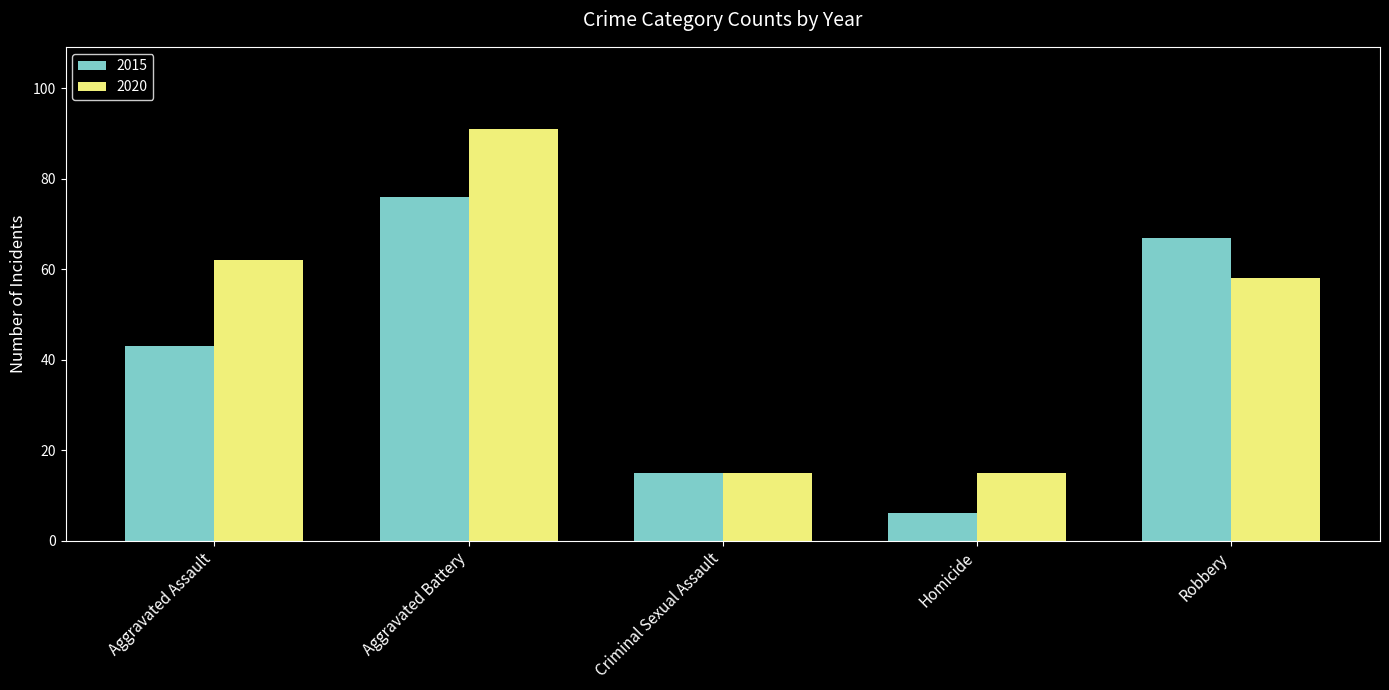

Which category has the lowest value across all series?

Homicide